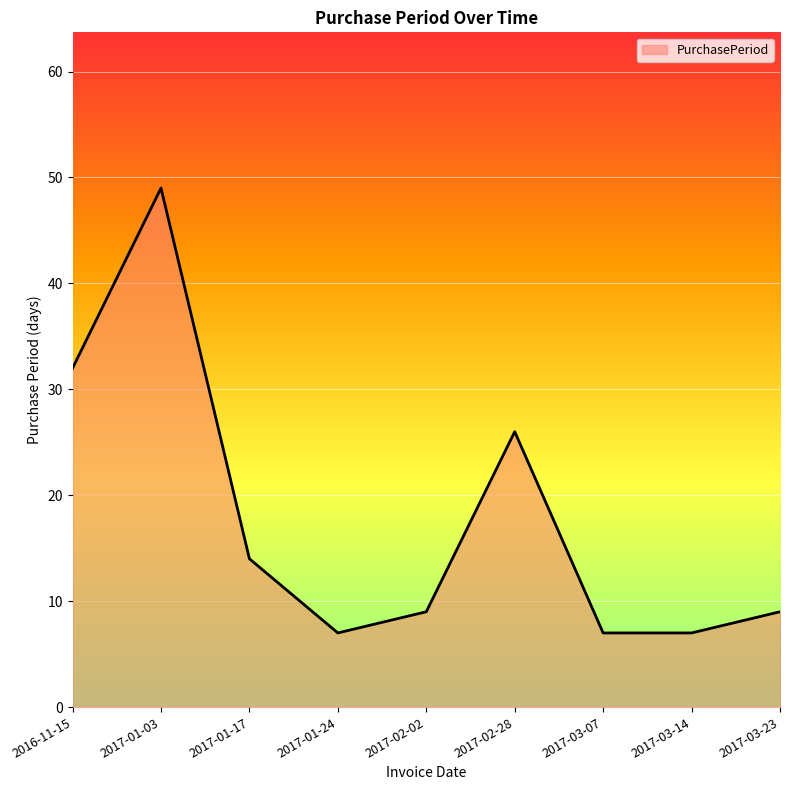

What position from the right is 2017-02-02?

5